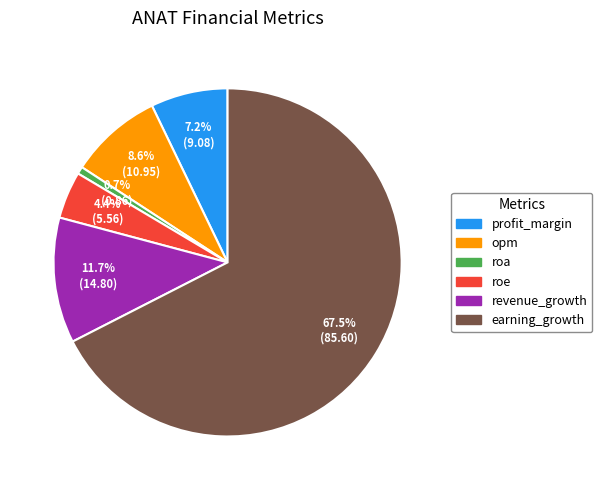

Do roe and profit_margin together represent more than half of the pie?

No